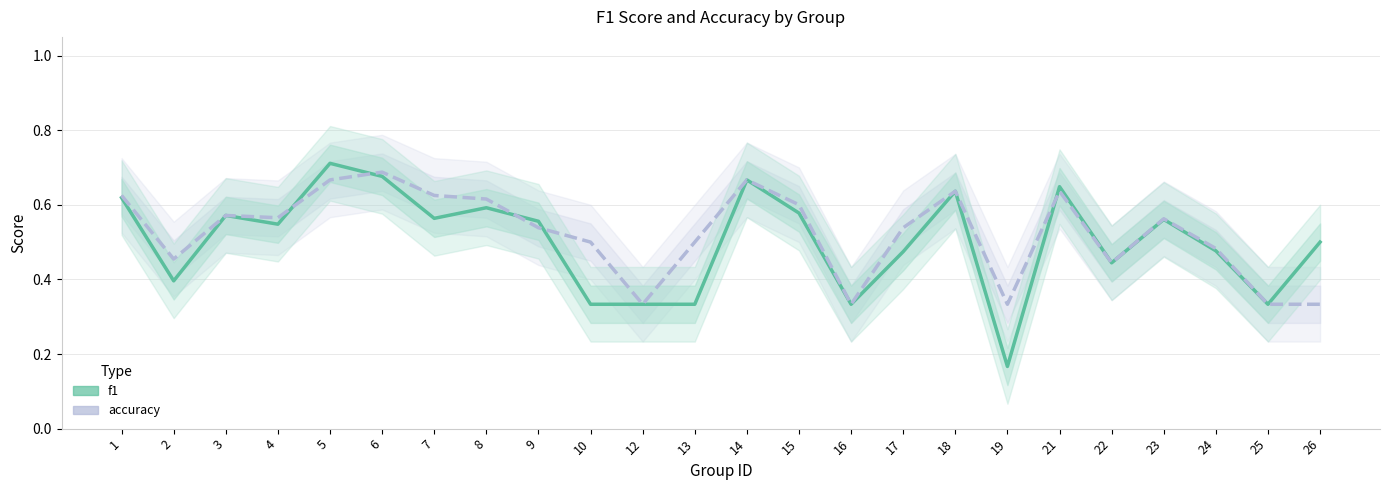

In f1, how many points are higher than both neighbors (excluding endpoints)?

7